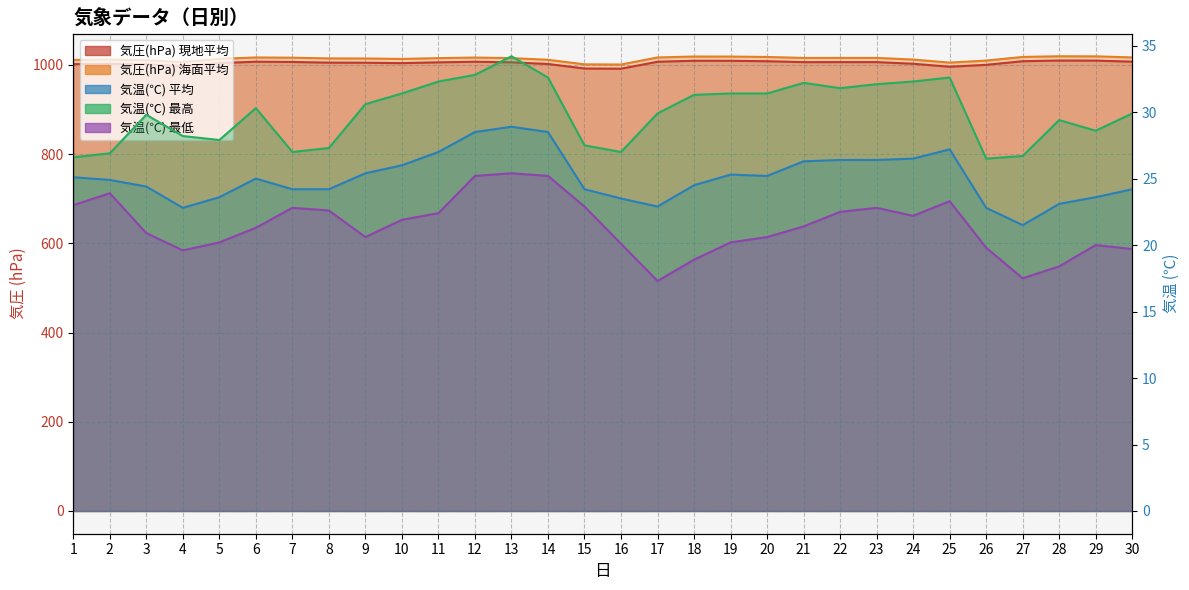

At 12, list the series in order from largest to smallest.

気圧(hPa) 海面平均, 気圧(hPa) 現地平均, 気温(℃) 最高, 気温(℃) 平均, 気温(℃) 最低